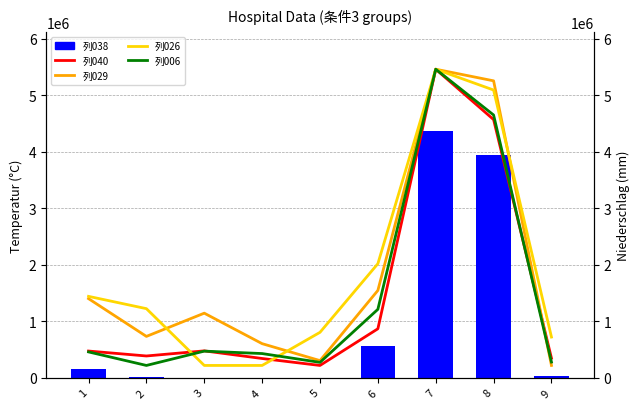

Is it true that 列026 equals 1111076.6 at 5?

False